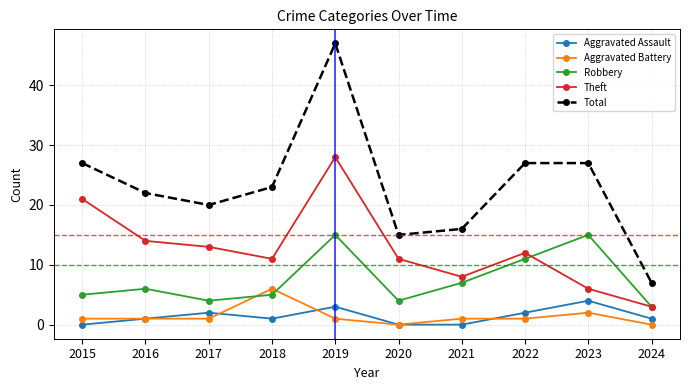

What is the lowest value of the Theft series?

3